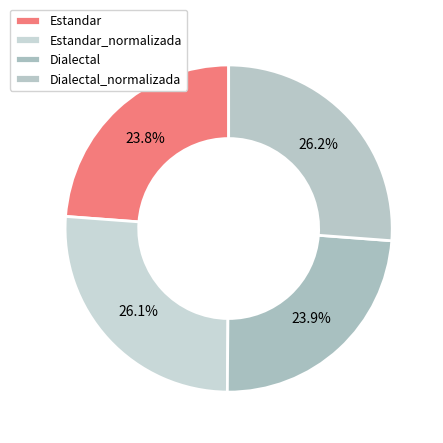

Rank the categories by value from highest to lowest.

Dialectal_normalizada, Estandar_normalizada, Dialectal, Estandar